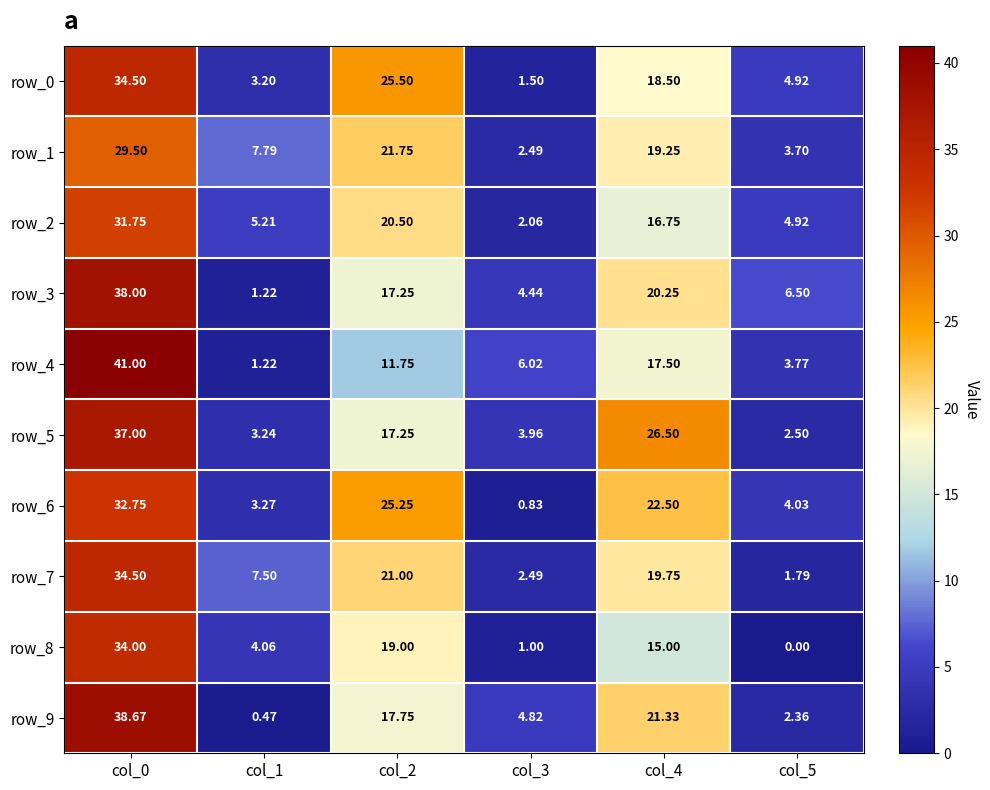

At which label does row_5 reach its peak?

col_0